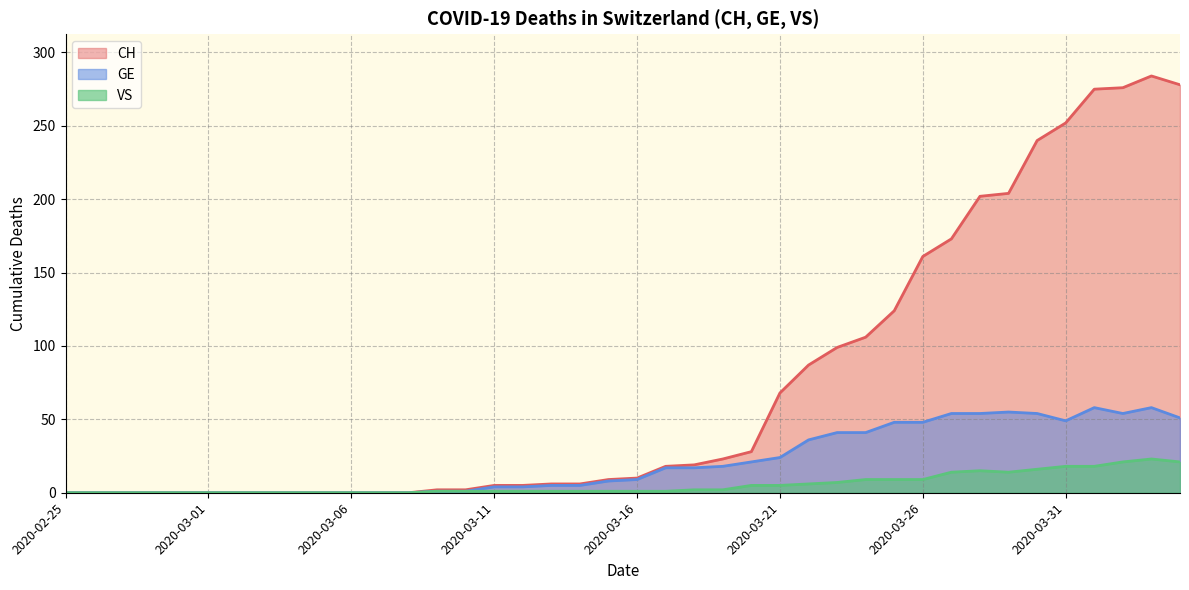

How many values in the VS series exceed 1?

18